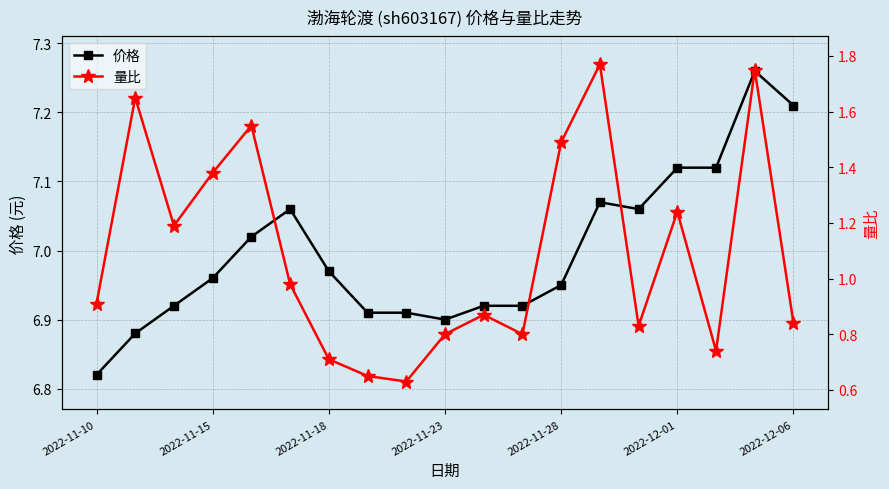

Which category has the highest value in the 价格 series?

17